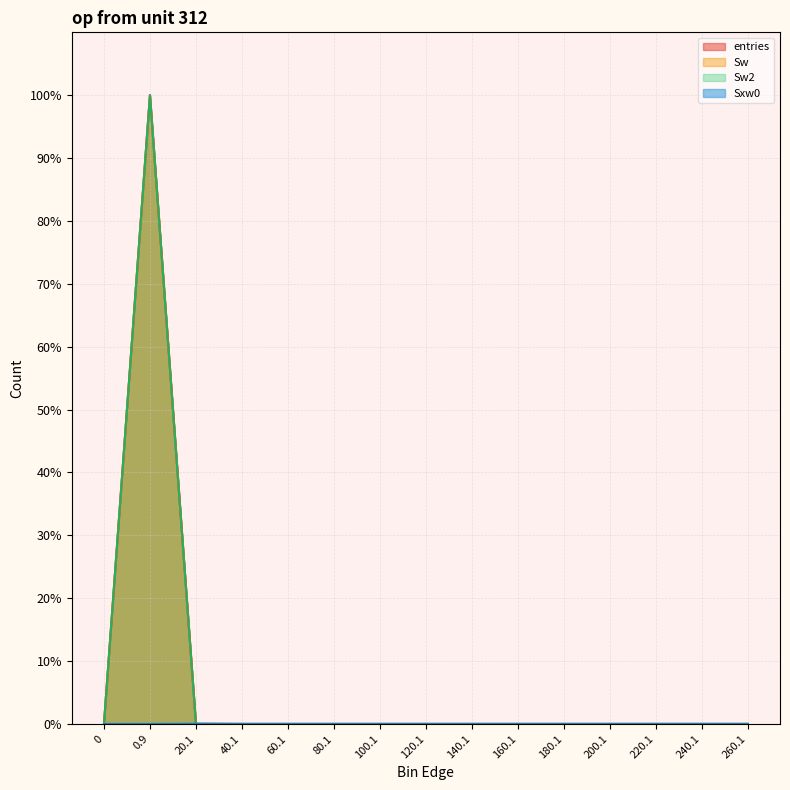

How many values in entries are above zero?

2